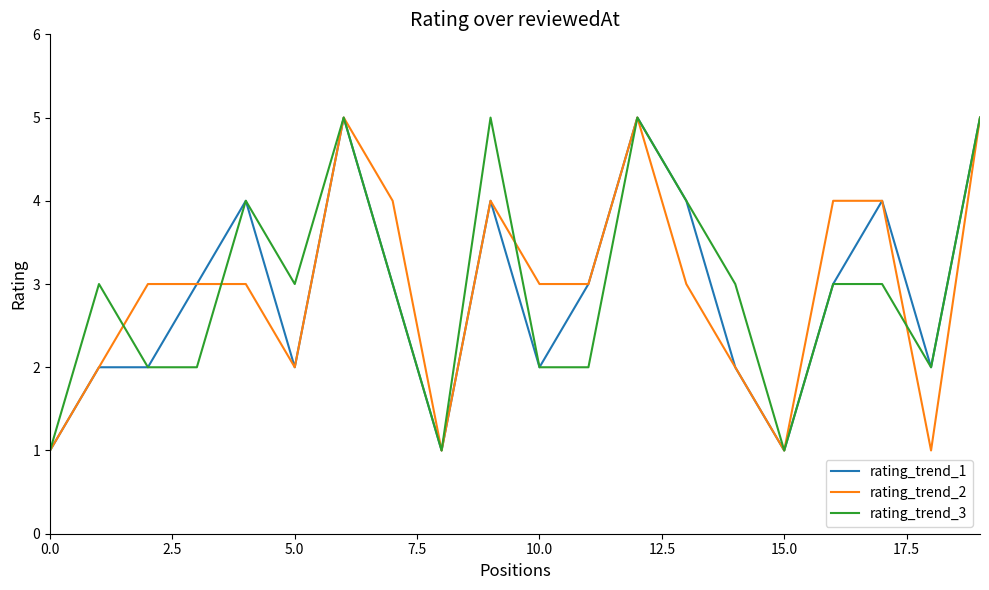

What is the smallest value displayed?

1